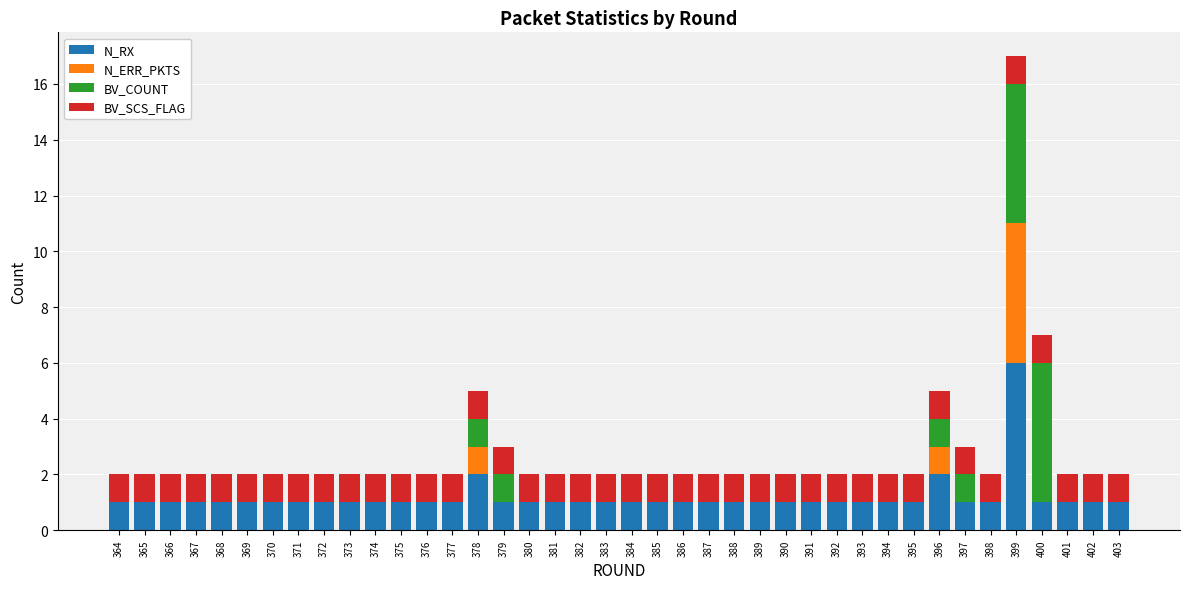

What is the total value across all series at 398?

2